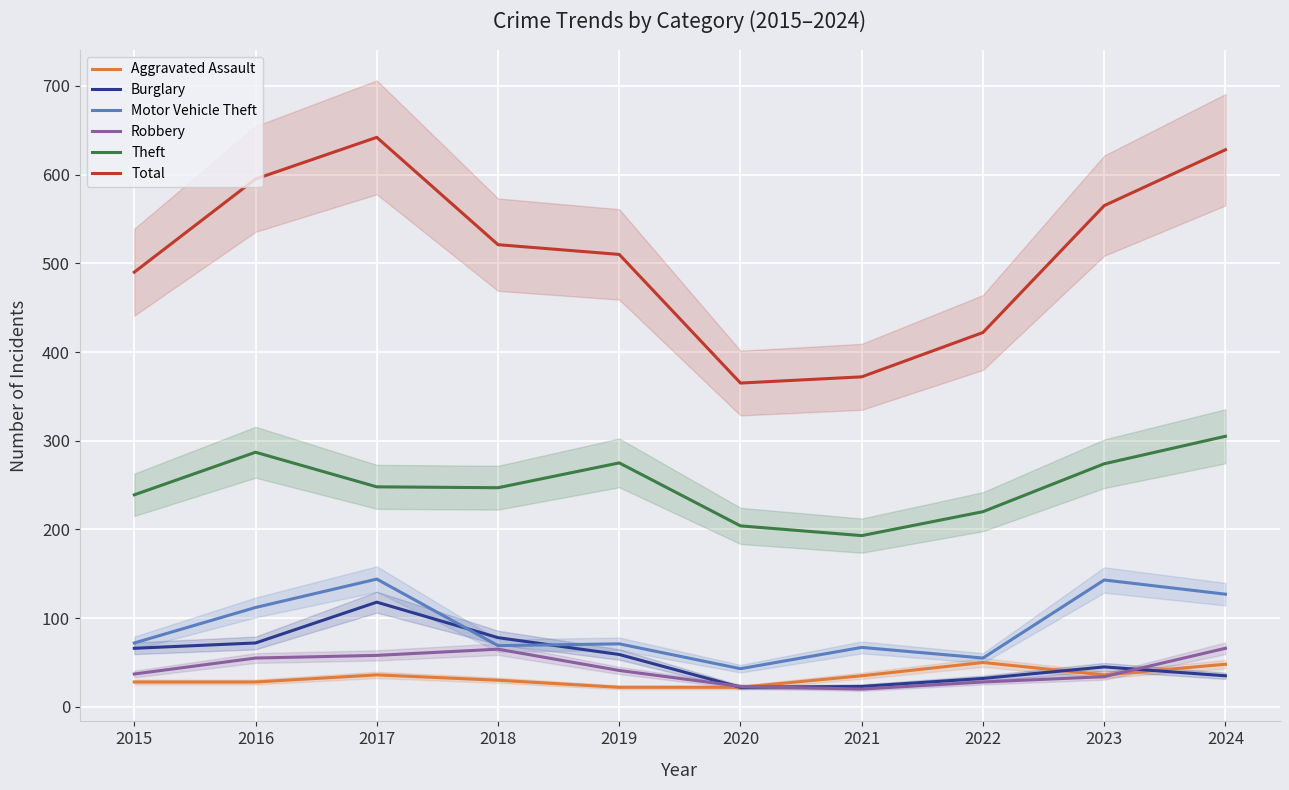

In Motor Vehicle Theft, how many points are higher than both neighbors (excluding endpoints)?

4